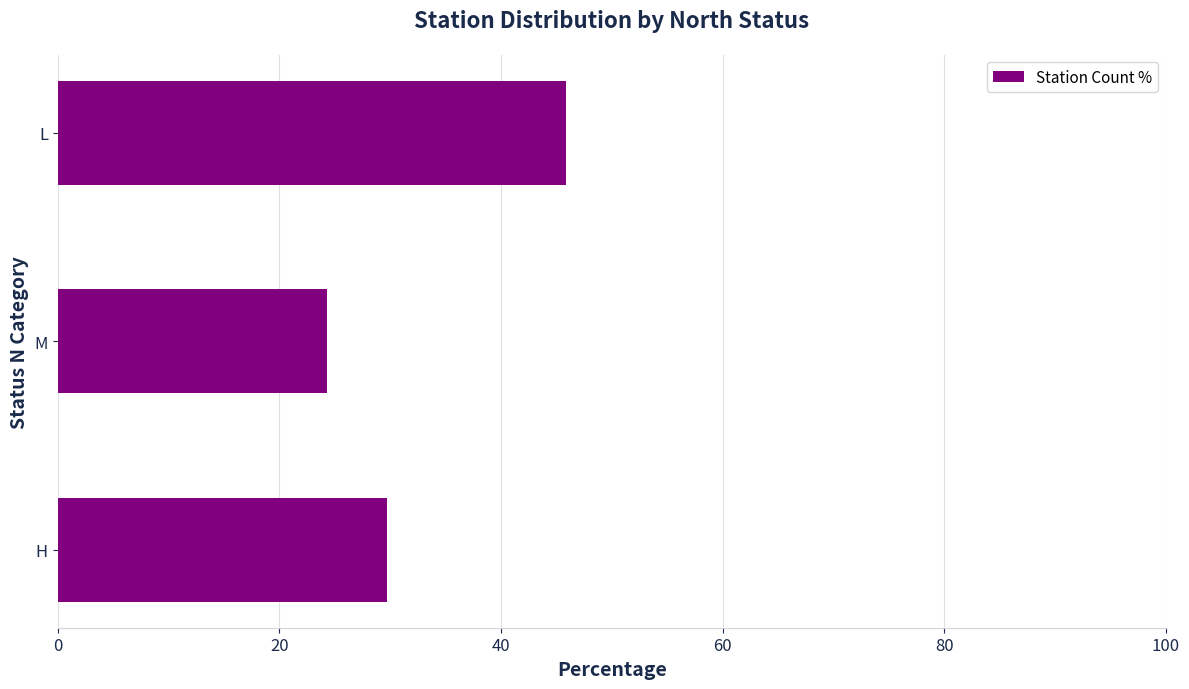

How many bars are there in total?

3